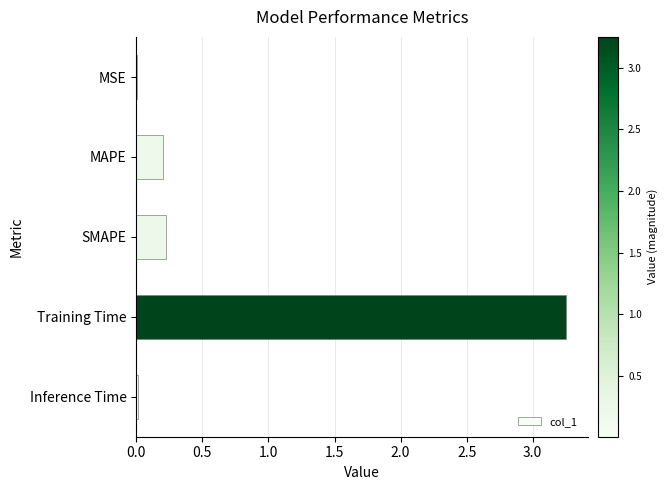

The chart shows a value of 0.2 at SMAPE. True or false?

True